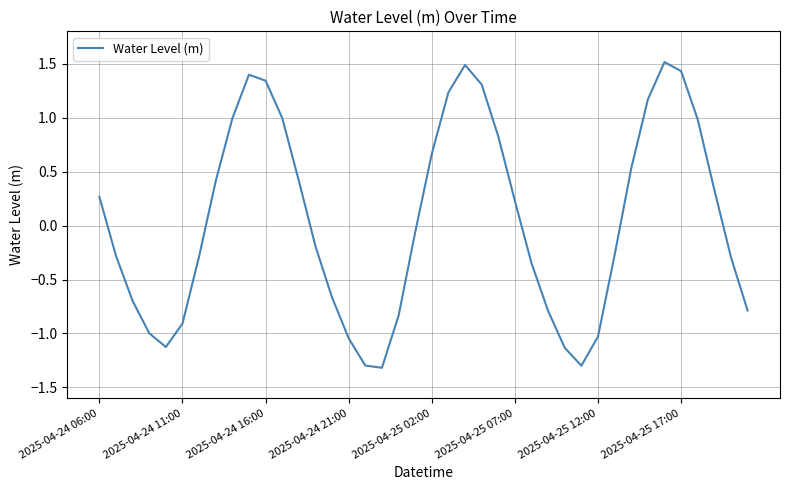

What is the smallest value displayed?

-1.3